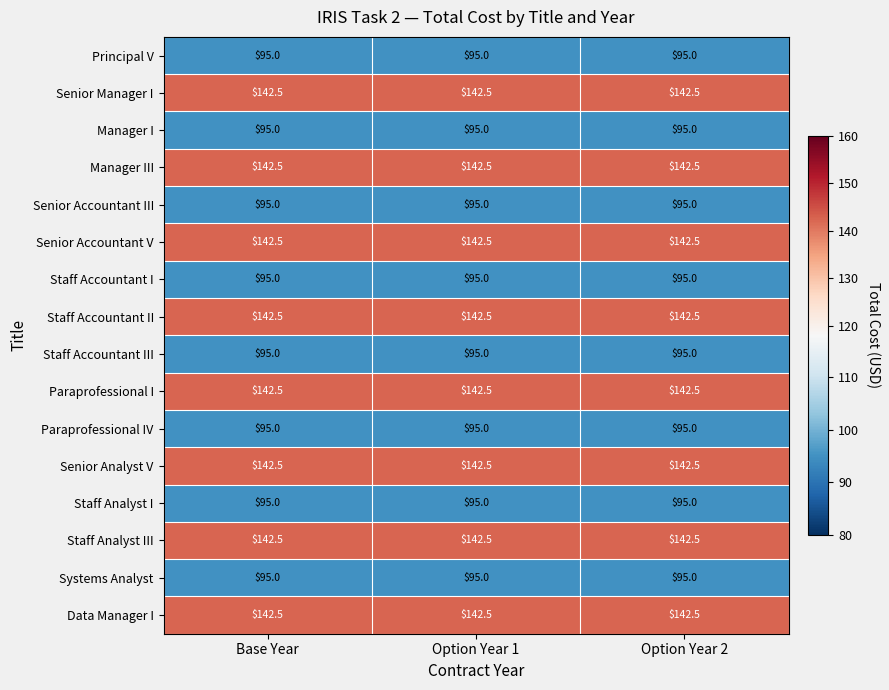

The value of Paraprofessional IV at Option Year 1 is 95.0. True or false?

True